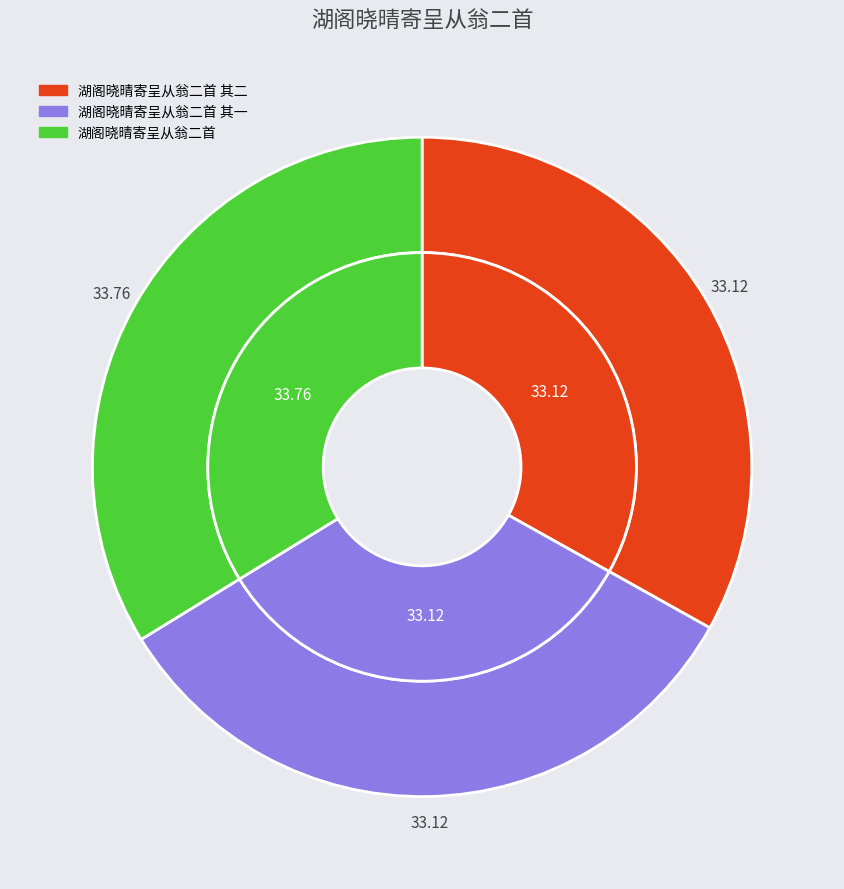

Does any single category account for the majority?

No